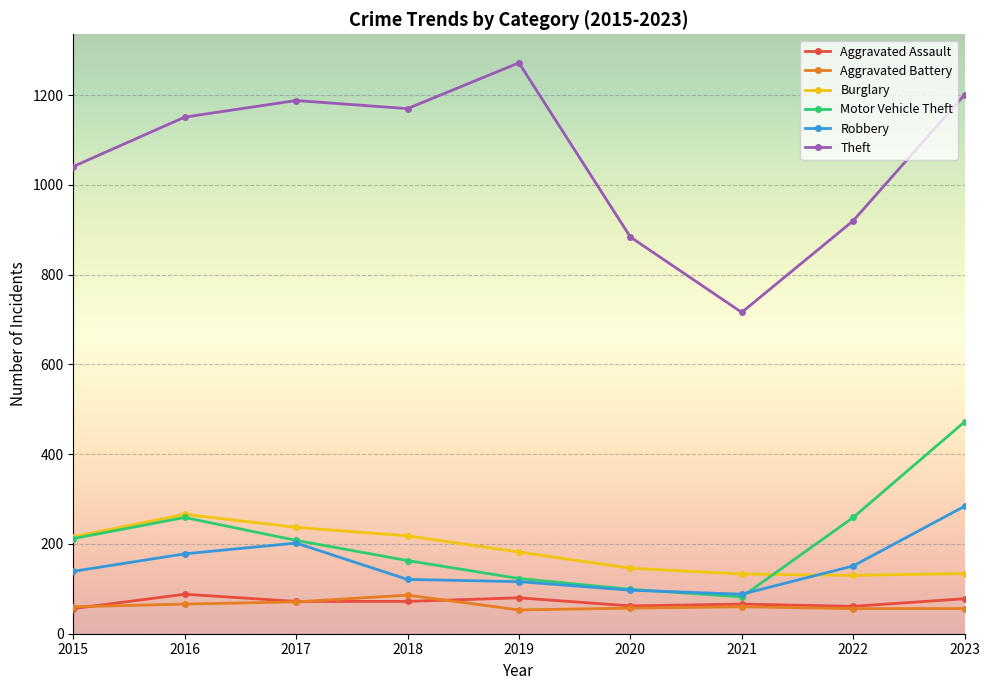

Is the value of Robbery at 2022 greater than the value of Motor Vehicle Theft at 2020?

Yes